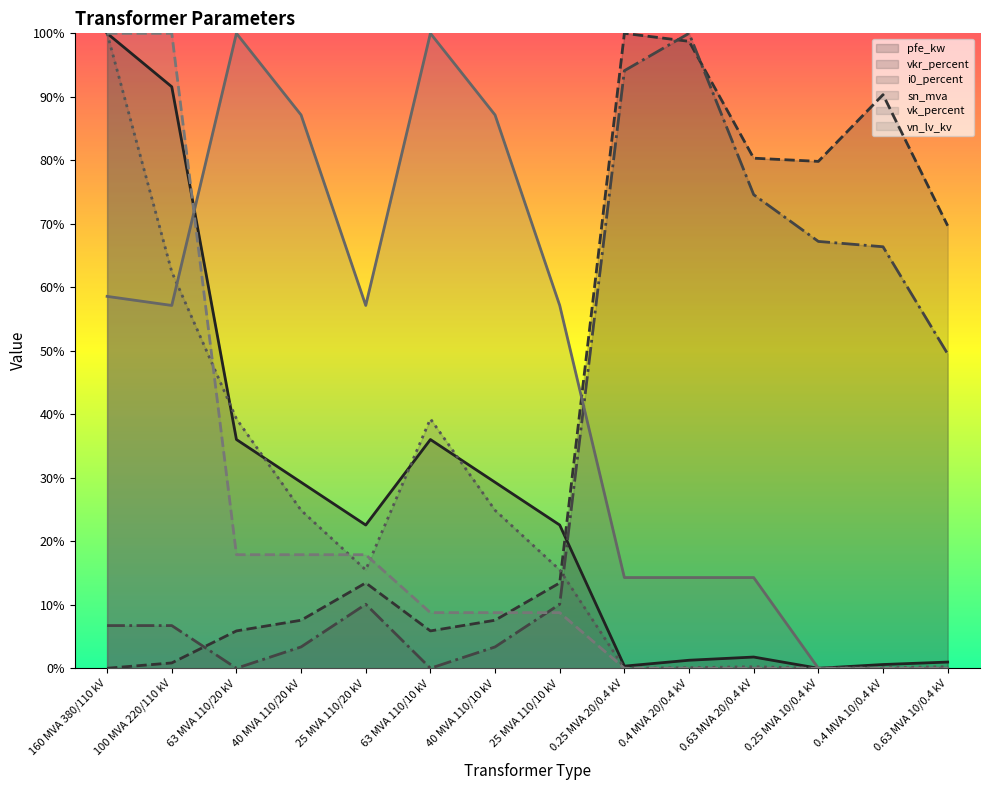

What is the average value of the vkr_percent series?

41.0